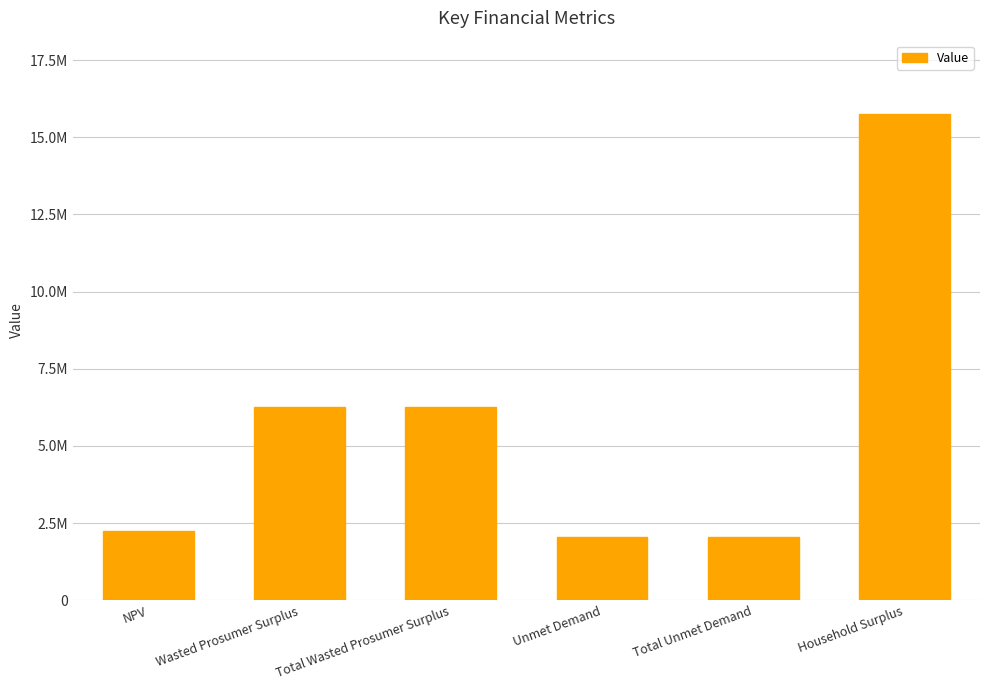

Does the chart contain any negative values?

No